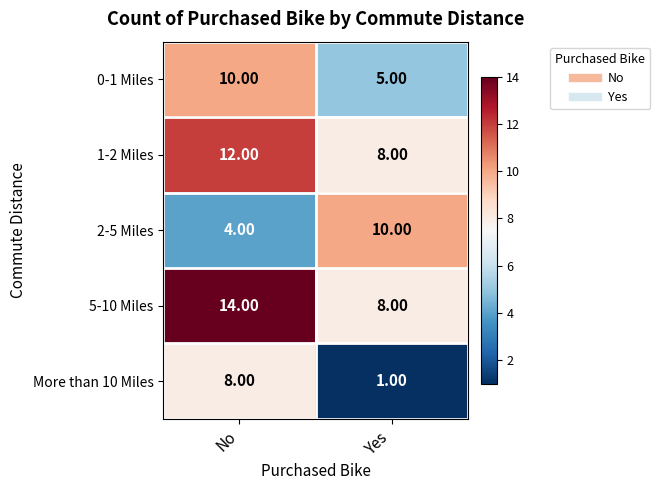

At which label does 1-2 Miles reach its peak?

No